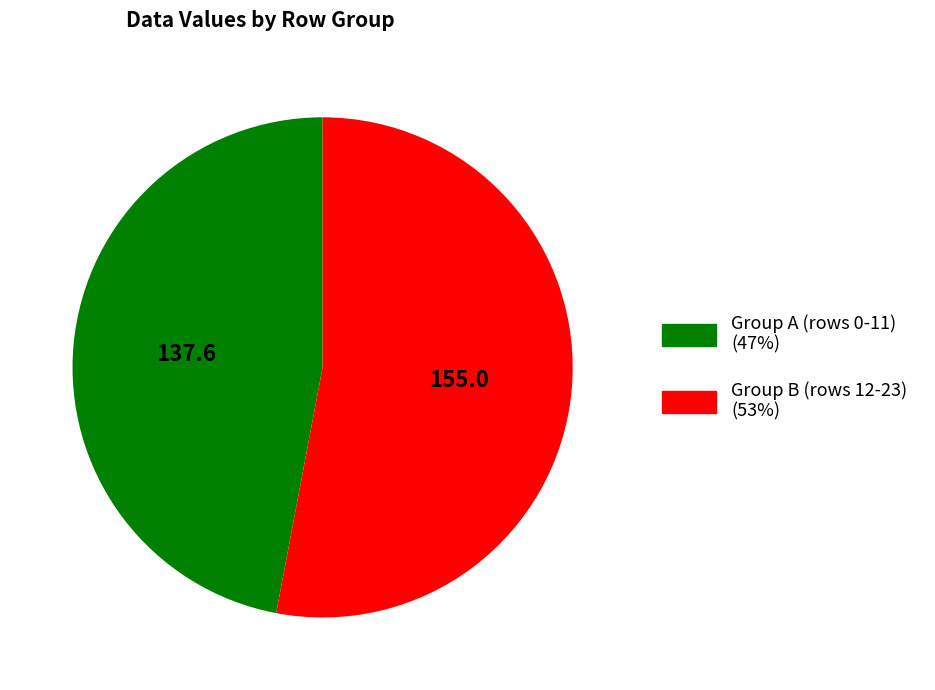

Which category accounts for the majority?

Group B (rows 12-23) (53%)